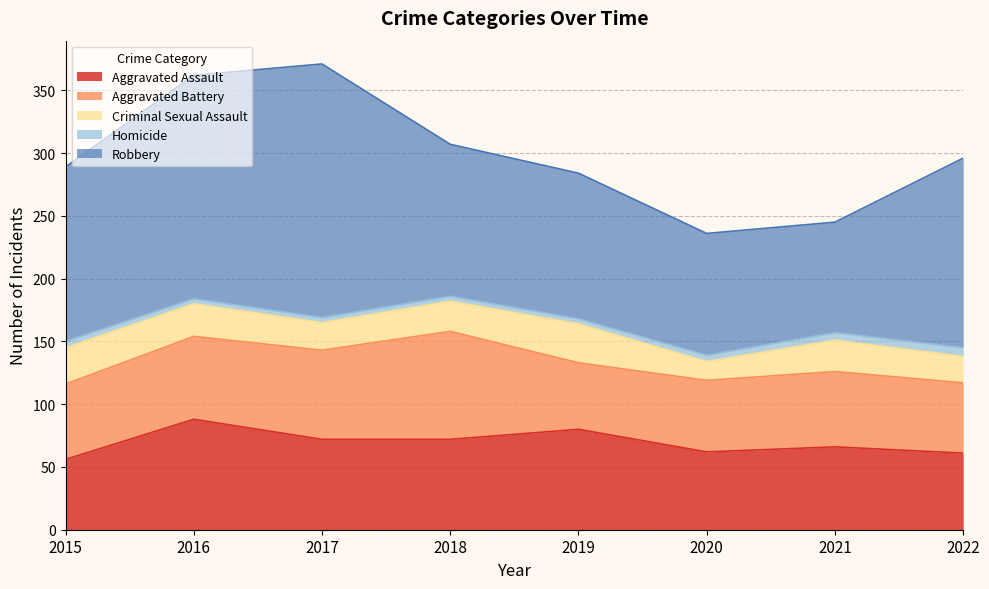

Reading right to left, list all the values displayed in this chart.

Aggravated Assault: 2022=61	2021=66	2020=62	2019=80	2018=72	2017=72	2016=88	2015=56
Aggravated Battery: 2022=56	2021=60	2020=57	2019=53	2018=86	2017=71	2016=66	2015=60
Criminal Sexual Assault: 2022=21	2021=25	2020=15	2019=31	2018=24	2017=22	2016=26	2015=29
Homicide: 2022=7	2021=6	2020=5	2019=4	2018=4	2017=4	2016=4	2015=5
Robbery: 2022=151	2021=88	2020=97	2019=116	2018=121	2017=202	2016=178	2015=139